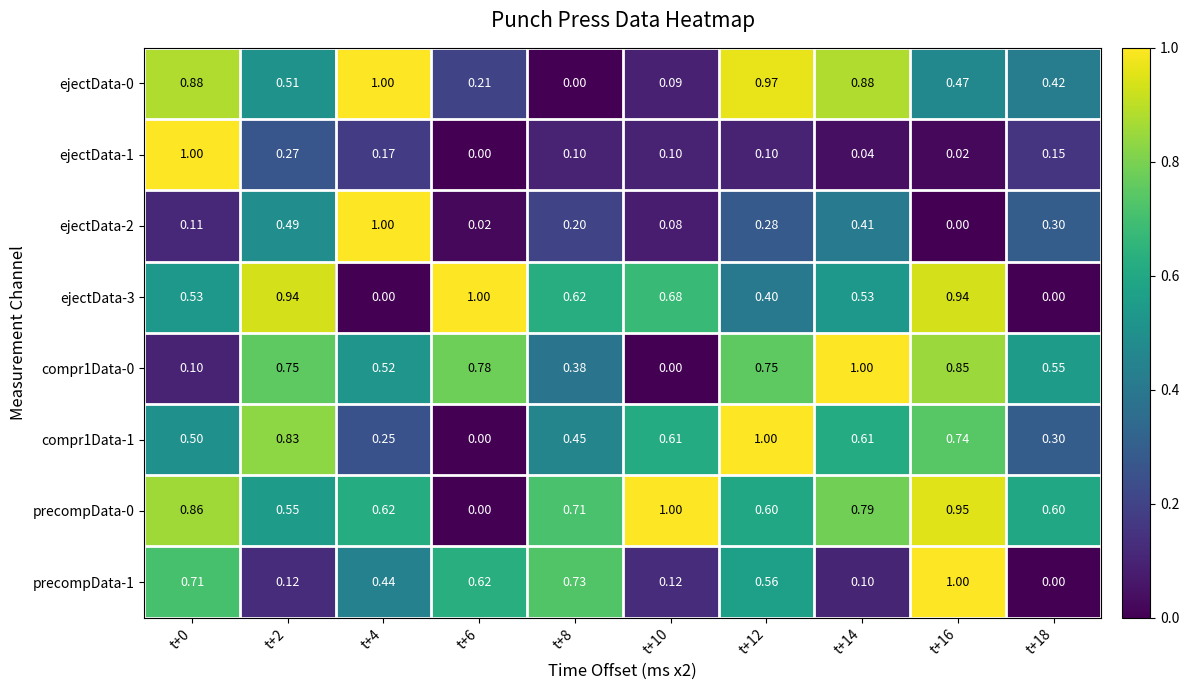

Is the value of compr1Data-0 at t+16 greater than the value of ejectData-0 at t+2?

Yes